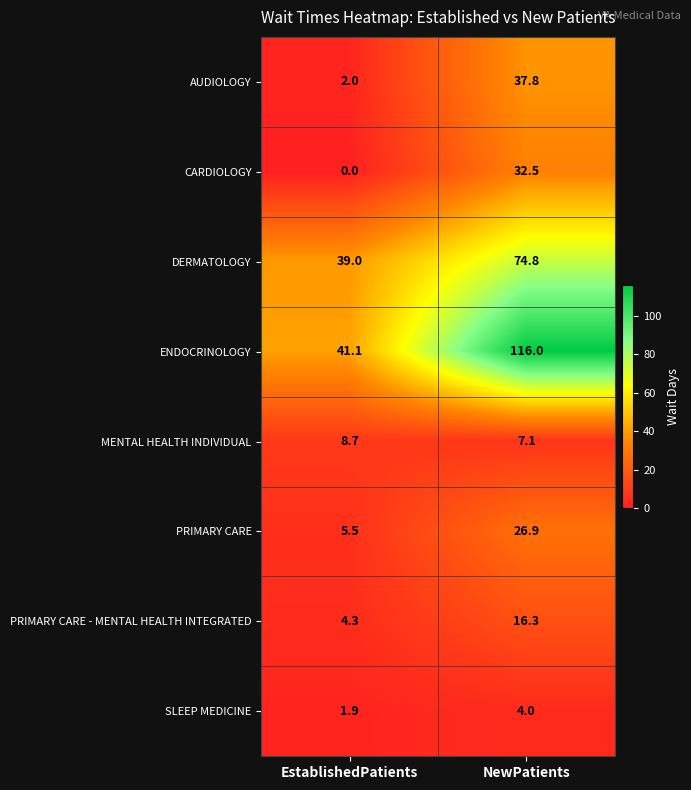

At which category is the sum across all series the highest?

NewPatients